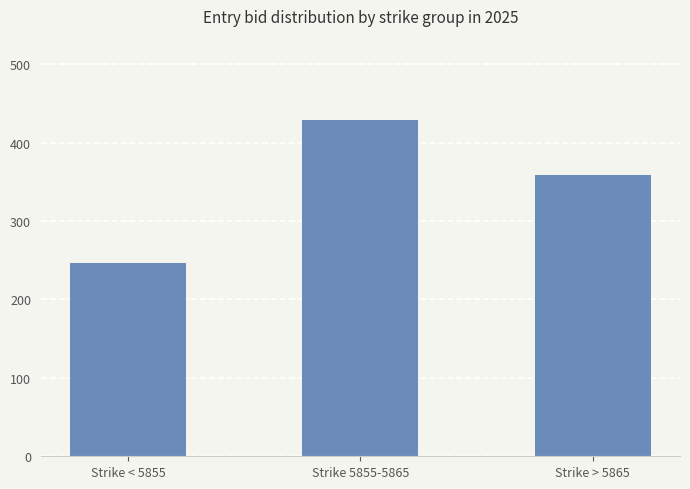

The value at Strike < 5855 is 246.9. True or false?

True